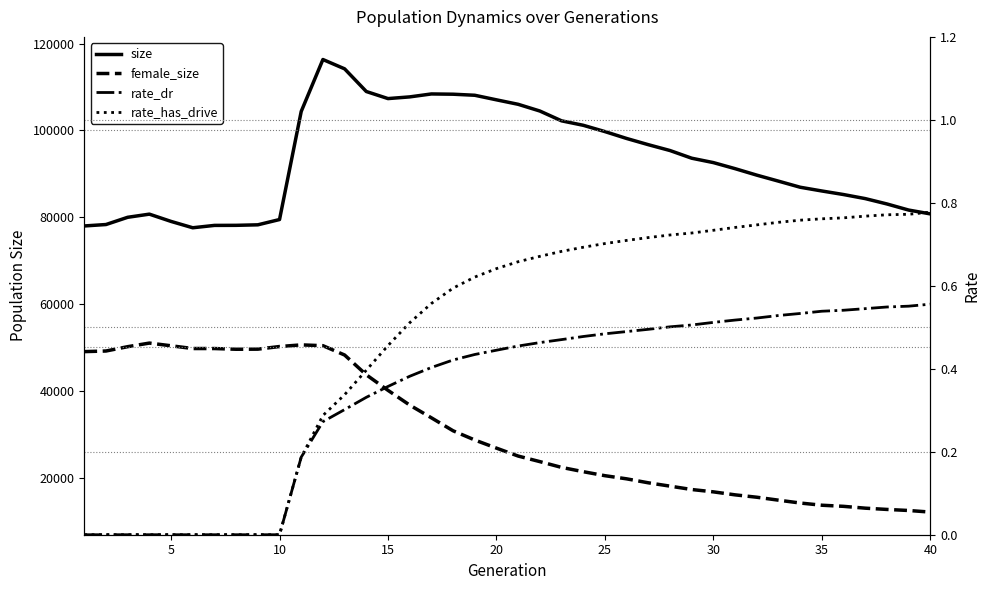

What is the lowest value of the size series?

77566.0